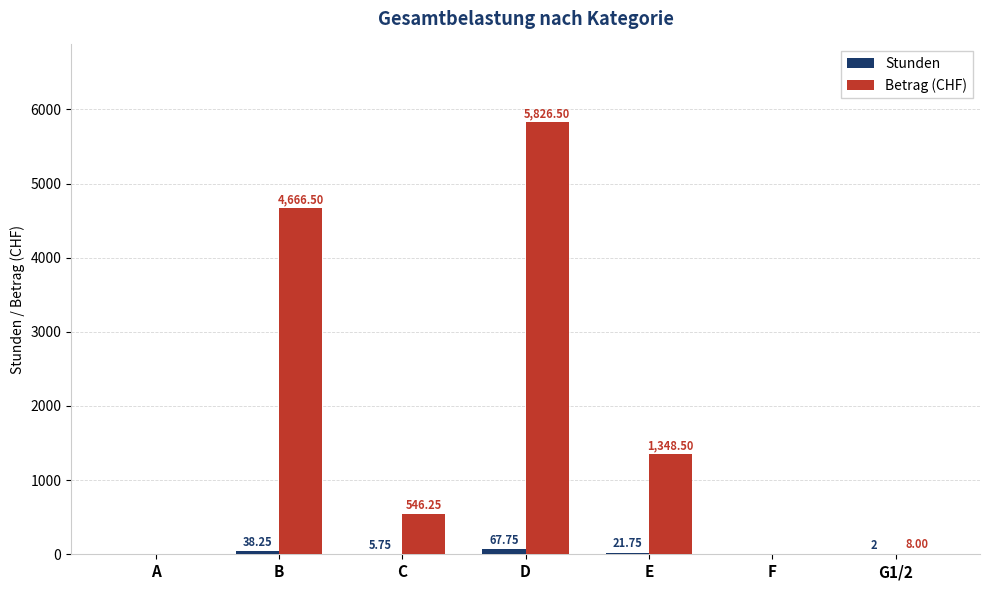

What is the sum of the Betrag (CHF) values at E and F?

1348.5